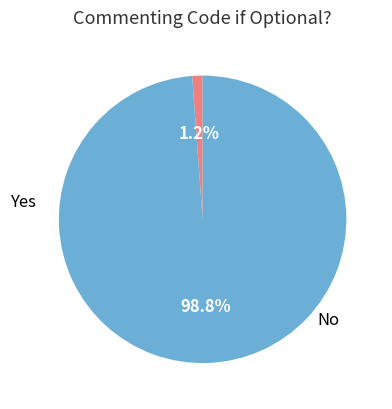

Does any single category account for the majority?

Yes